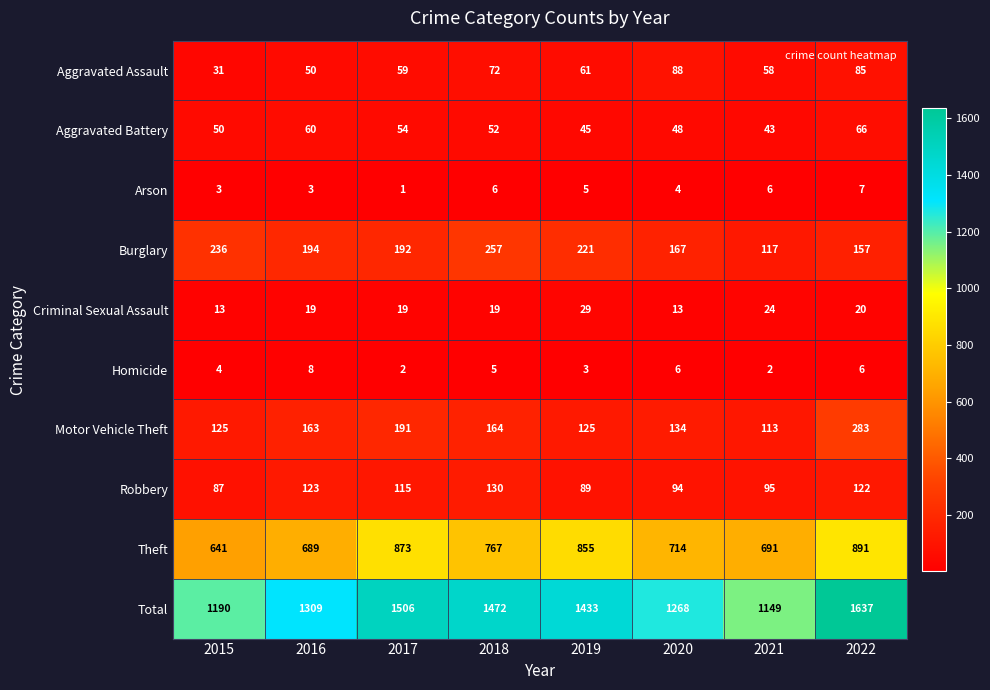

Read the Aggravated Battery value at 2022, to the nearest 10.

70